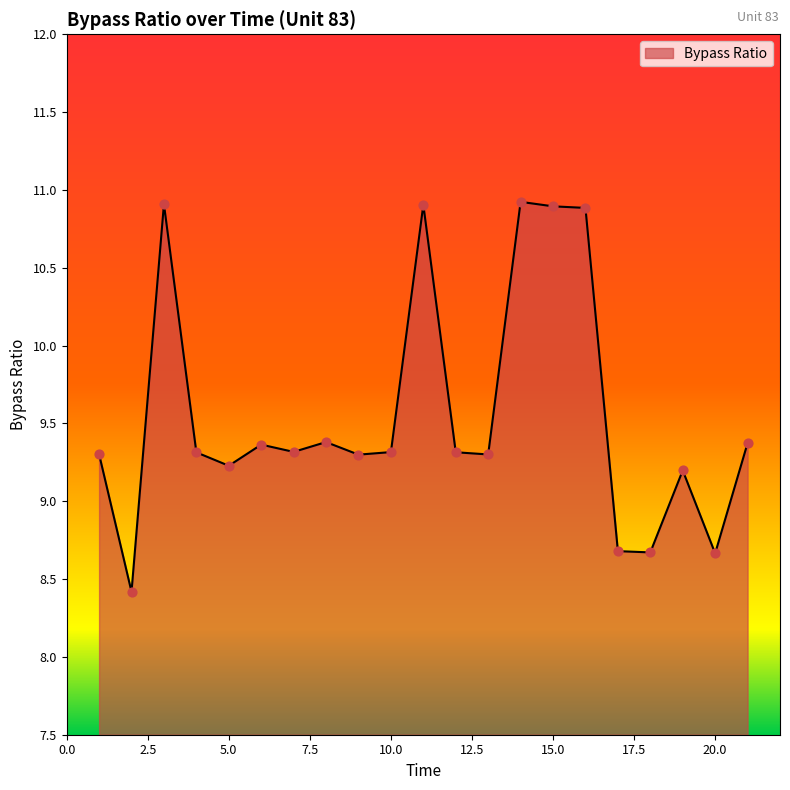

What is the smallest value displayed?

8.4